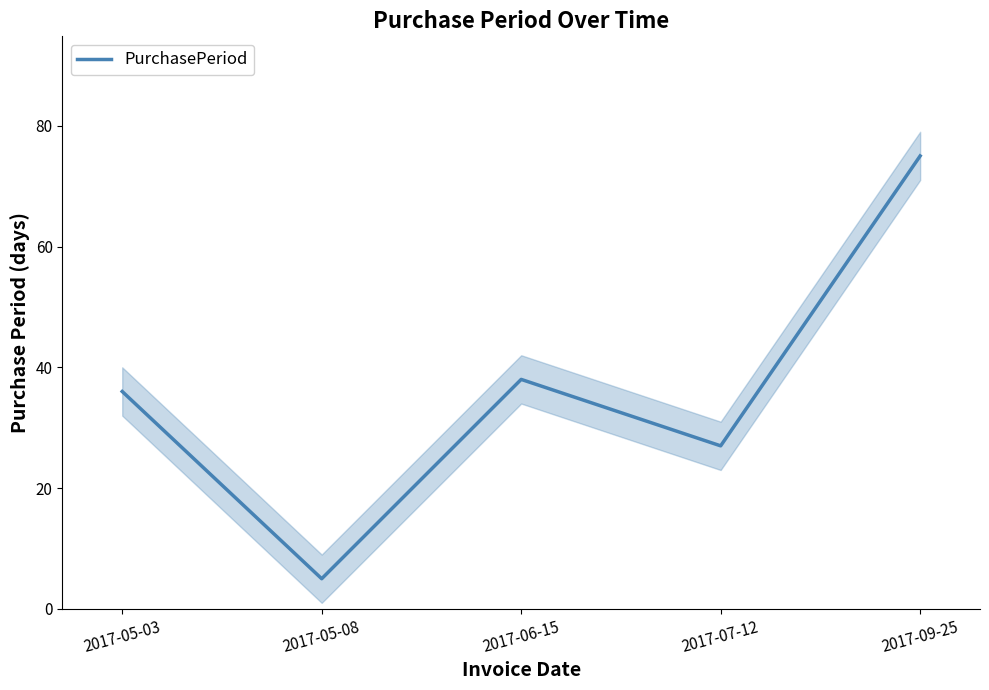

What position from the right is 2017-06-15?

3